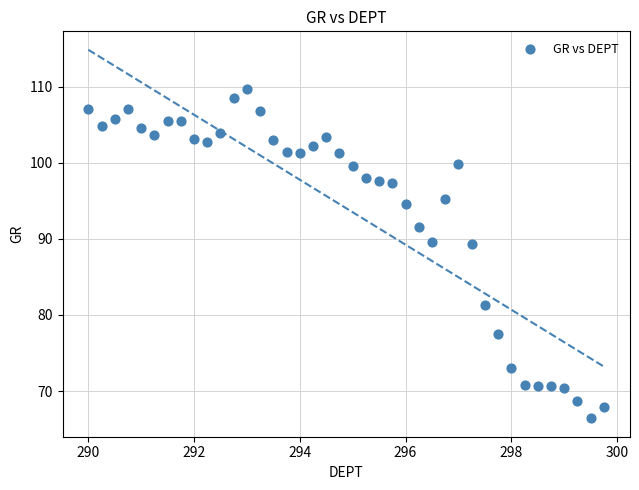

What is the range of Y values (max minus min)?

43.3